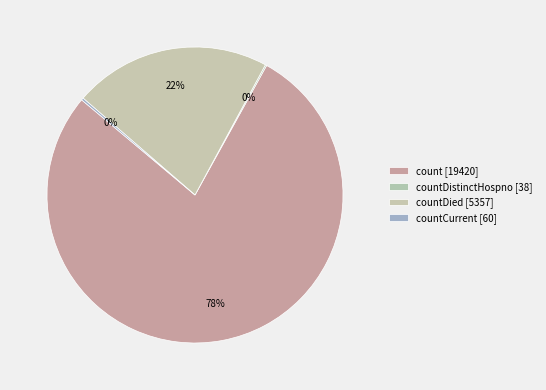

How many slices are in this pie chart?

4